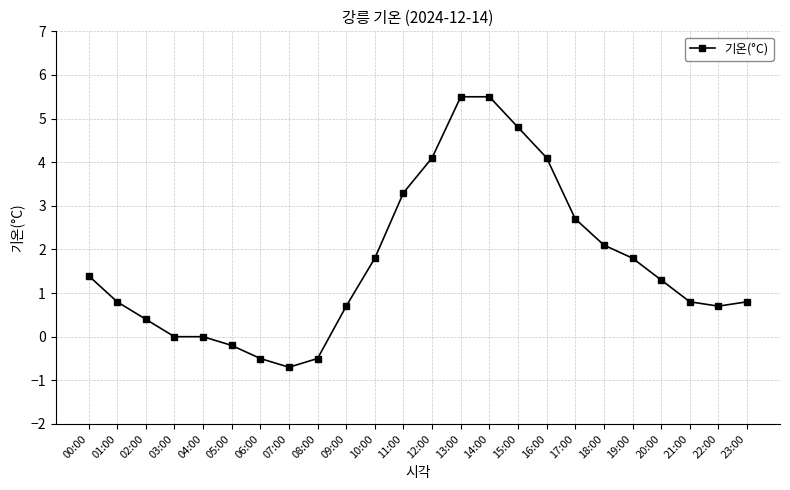

How many data points are less than 1?

12